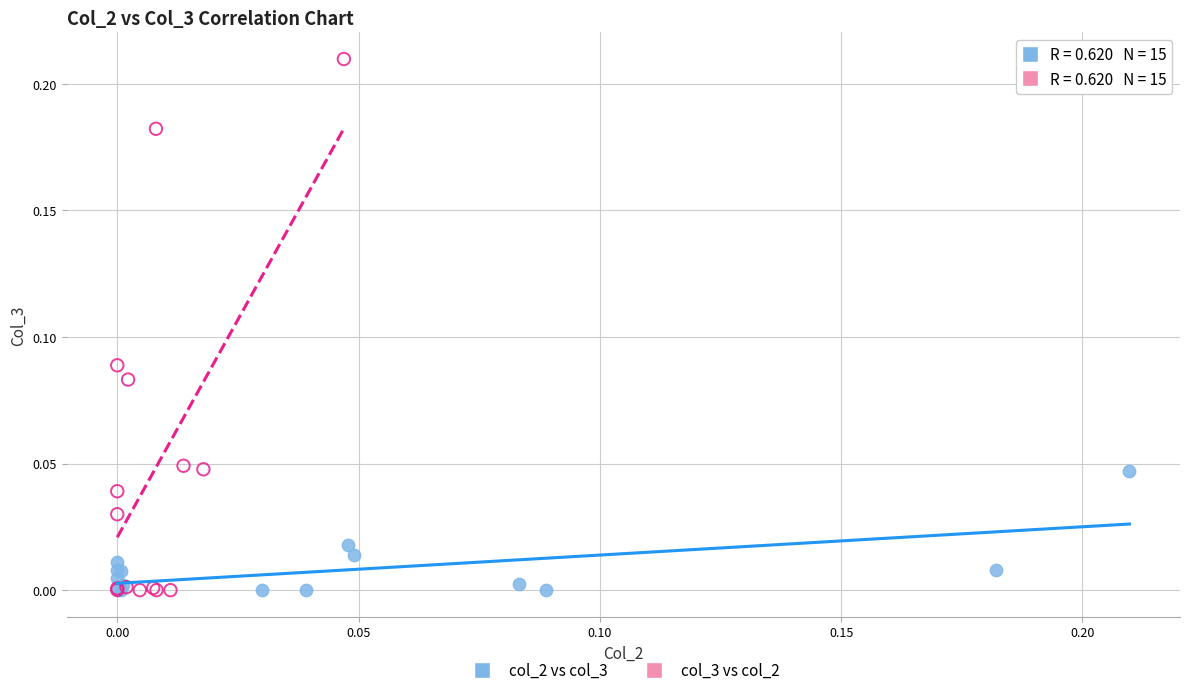

Which series reaches the maximum Y coordinate?

col_3 vs col_2